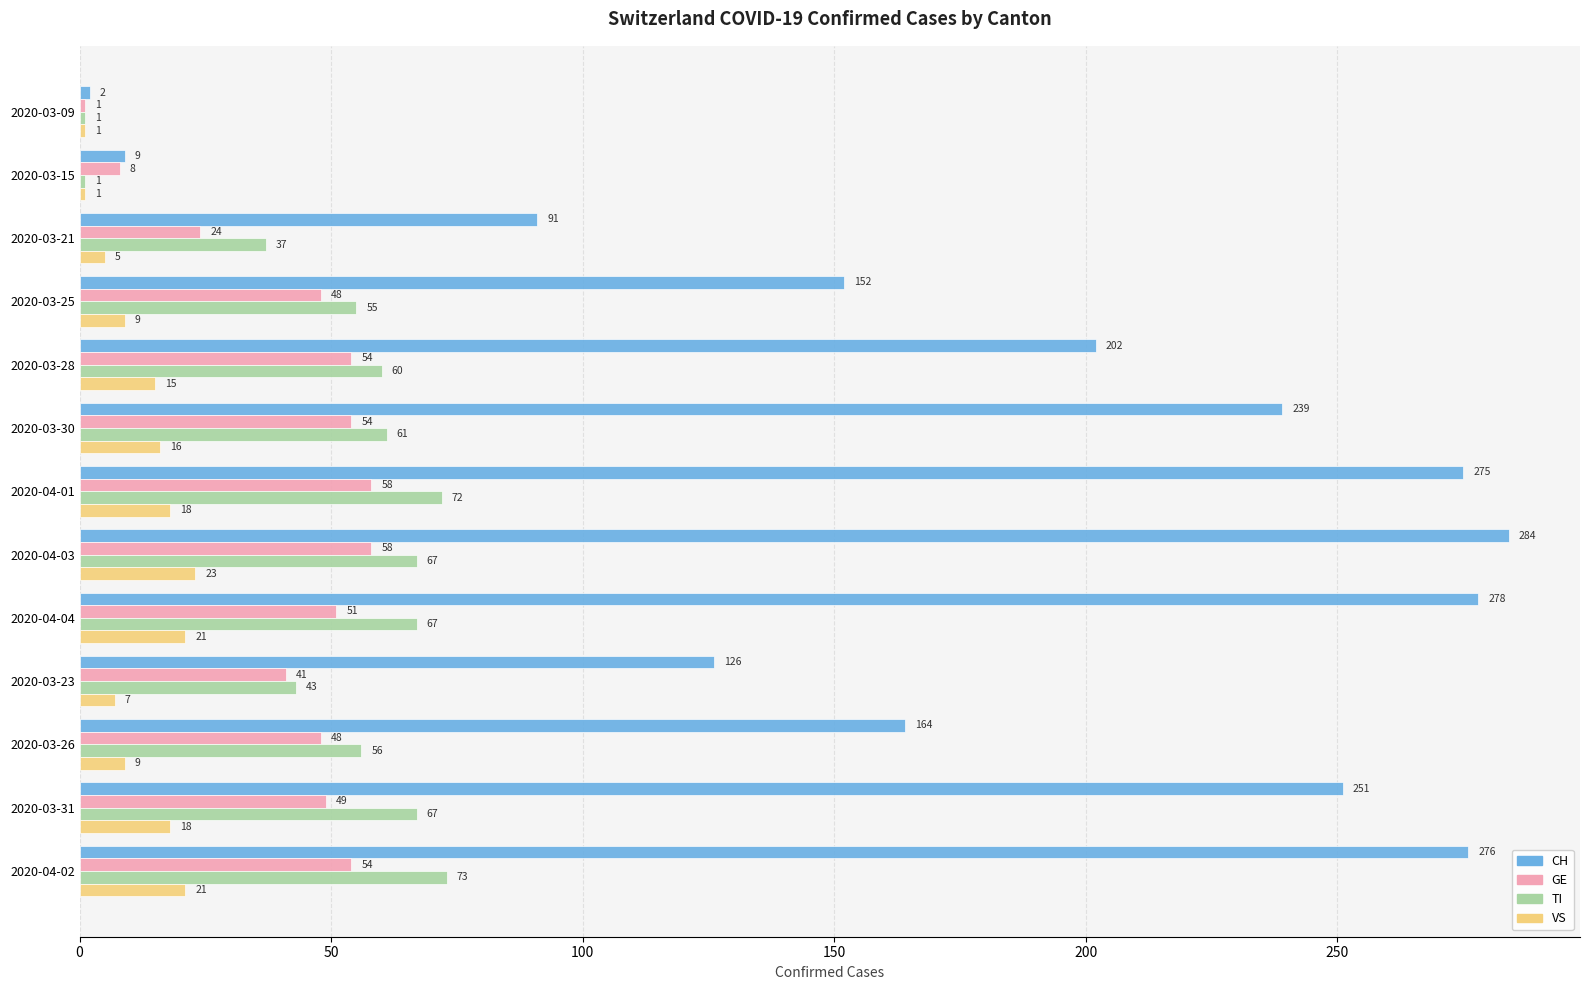

What is the total value across all series at 2020-03-21?

157